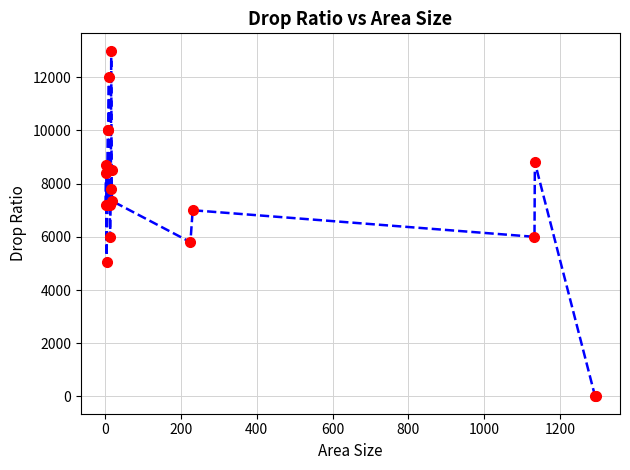

What is the maximum value shown in the chart?

13000